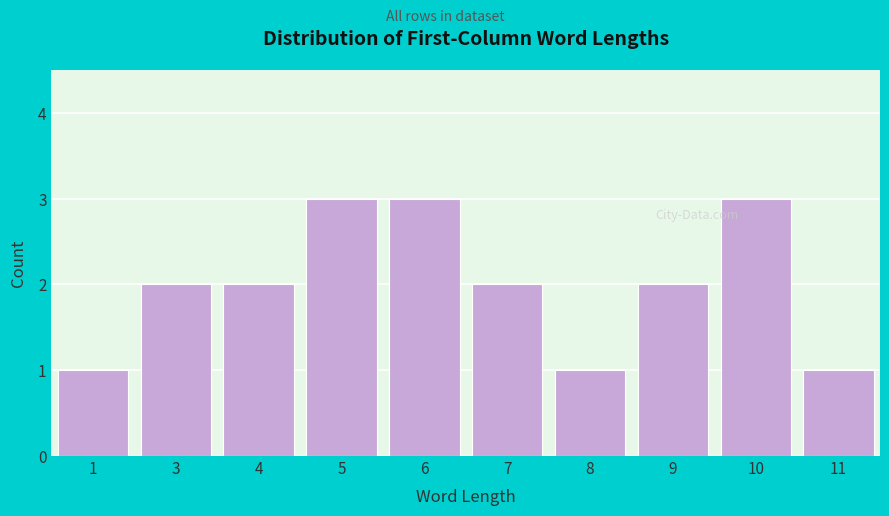

Reading left to right, extract all data points from this chart.

1	2	2	3	3	2	1	2	3	1